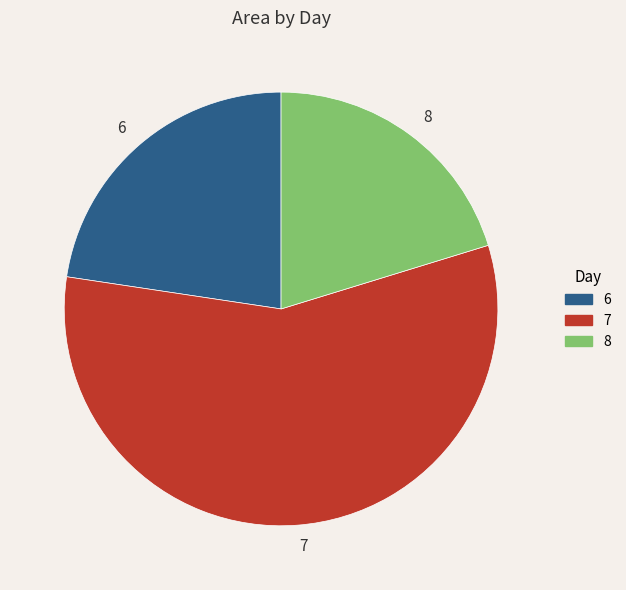

Which slice is the smallest?

8